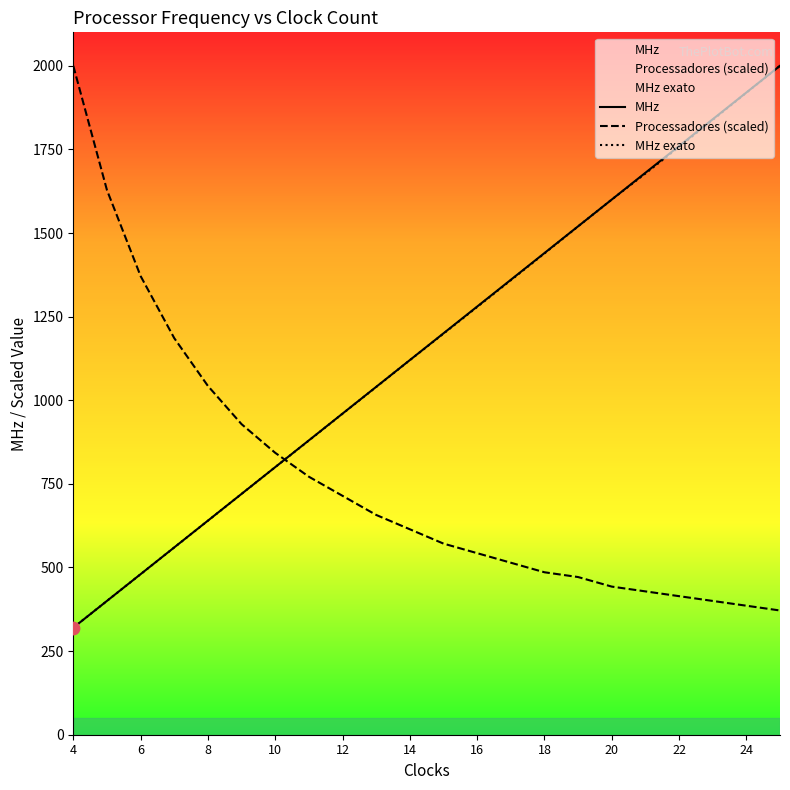

Is the value of MHz exato at 6 greater than the value of MHz at 22?

No